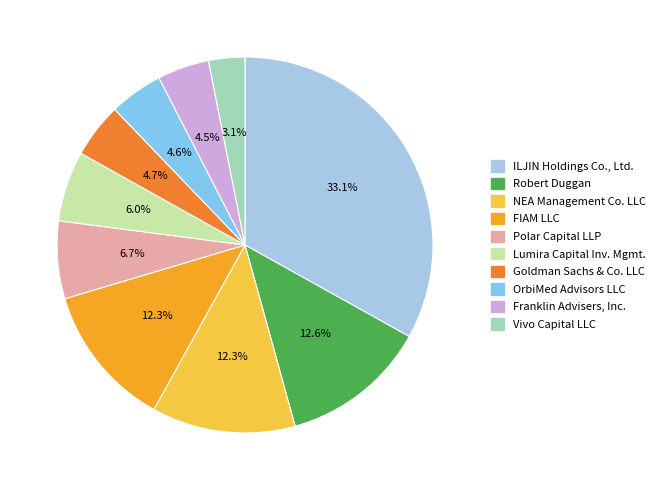

To the nearest percent, what is the average slice percentage?

10%